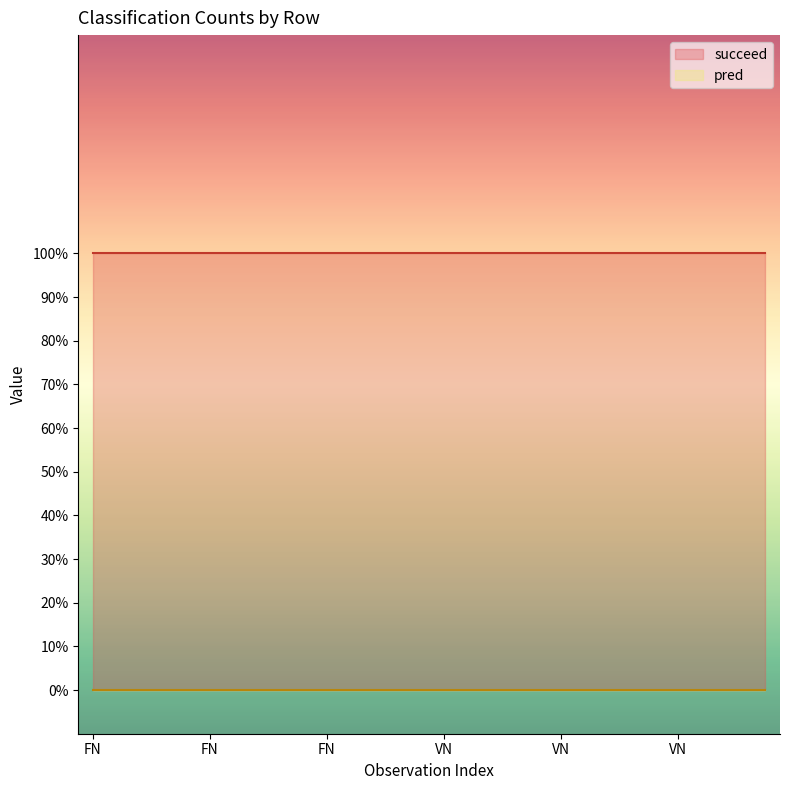

What is the minimum value for succeed?

1